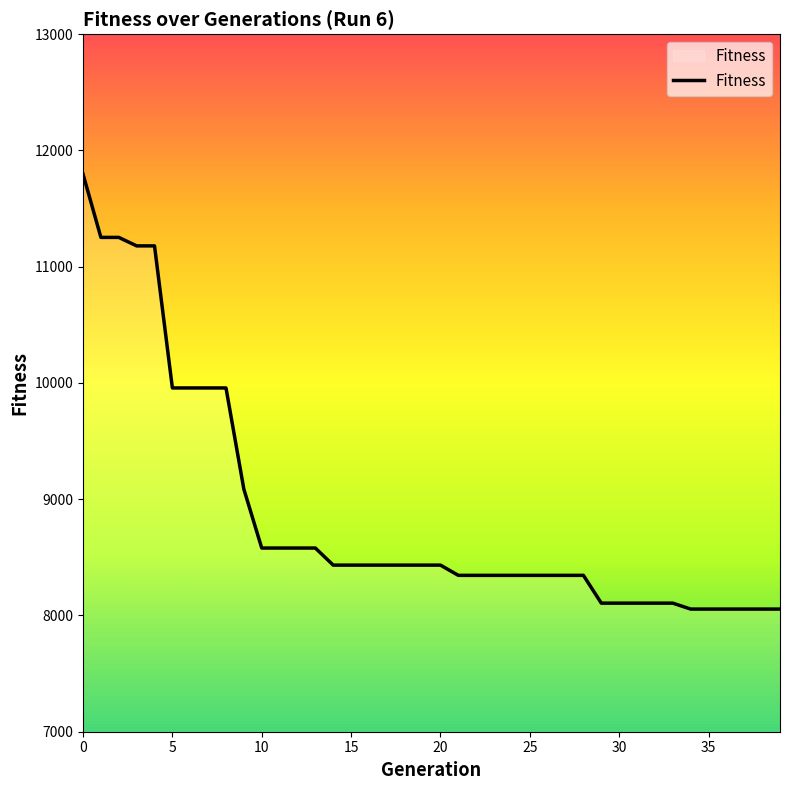

What is the difference between the maximum and second lowest values?

3741